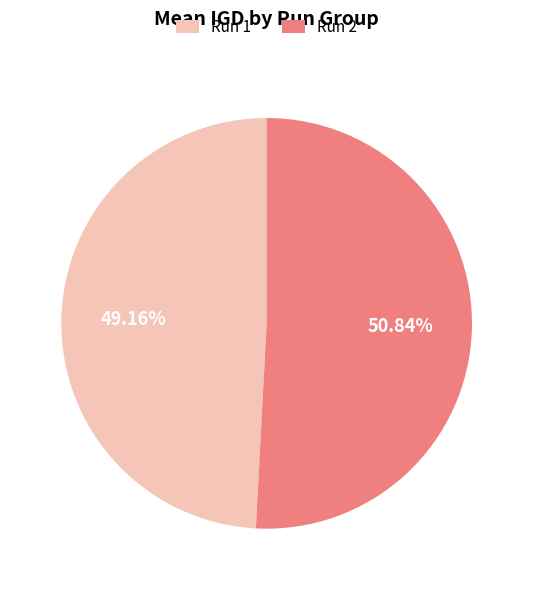

Is the sum of Run 2 and Run 1 greater than half?

Yes